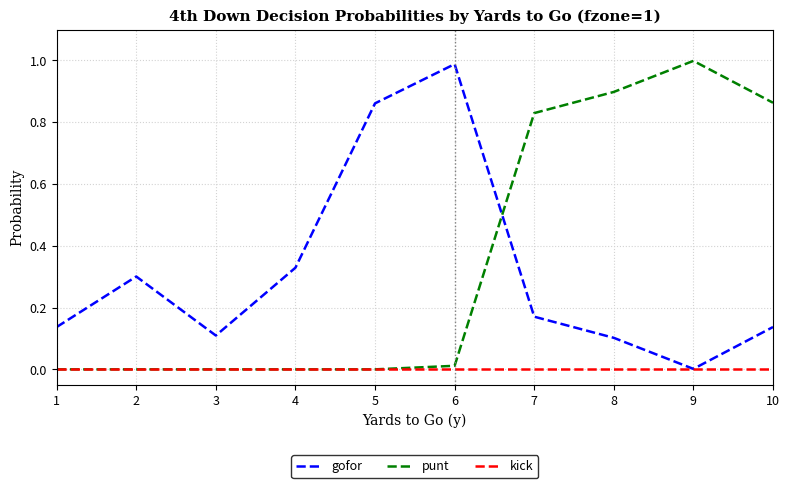

Which series changed the most between 4 and 5?

gofor